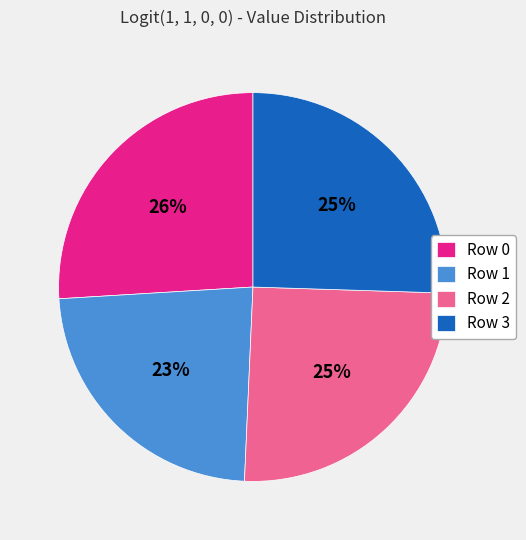

To the nearest percent, what is the difference between the largest and smallest slice percentages?

3%